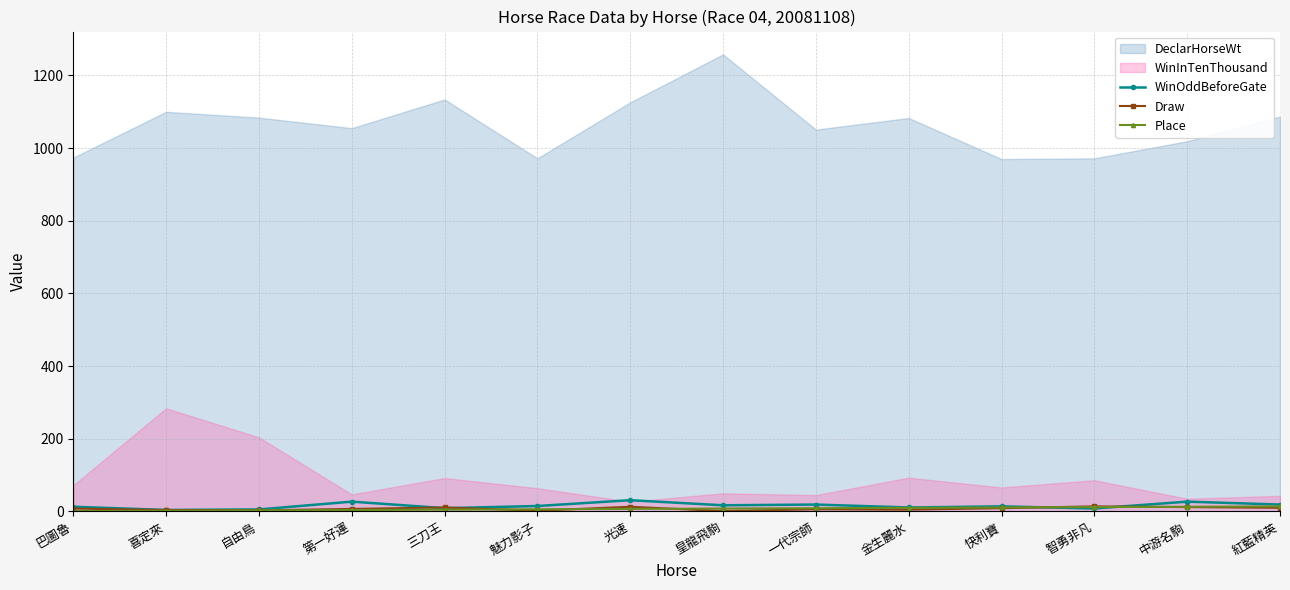

What is the highest value of the Draw series?

14.0